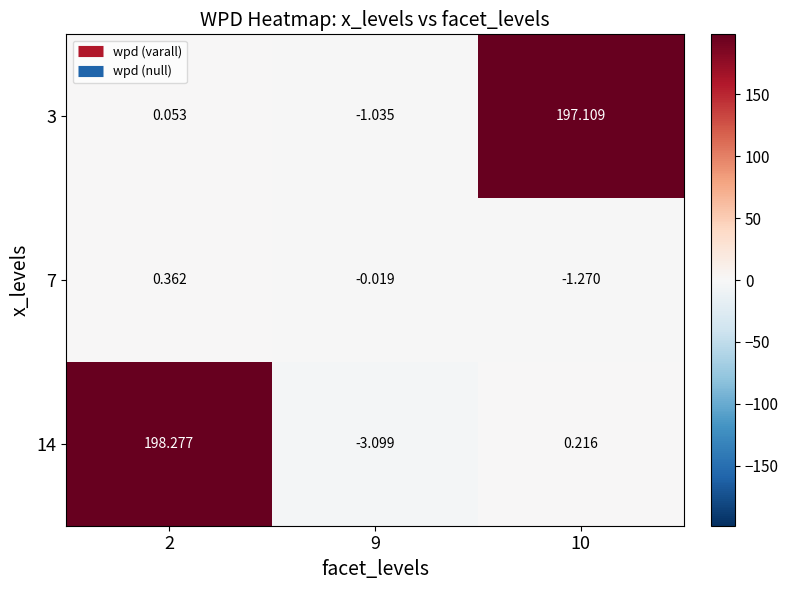

Is the value of 3 at 2 greater than the value of 14 at 10?

No